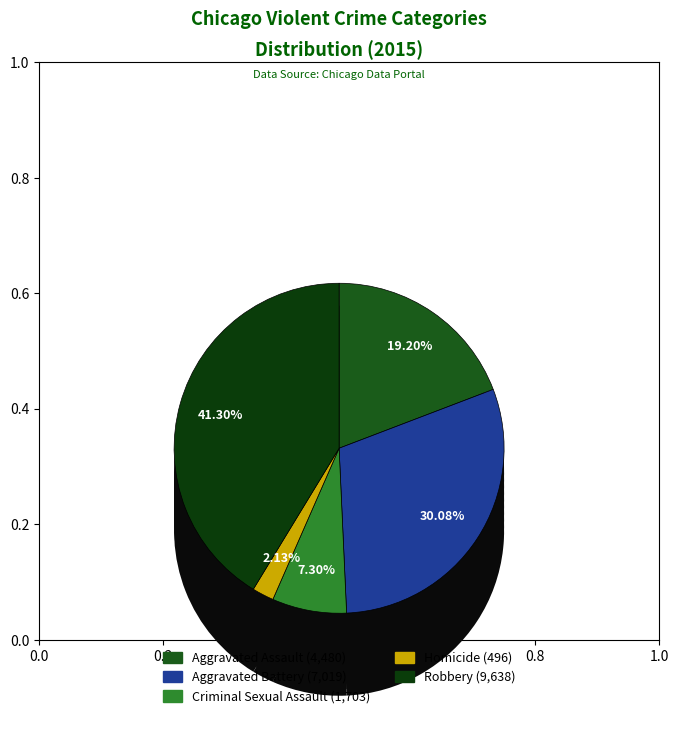

What is the total percentage of Aggravated Battery and Criminal Sexual Assault?

37.4%